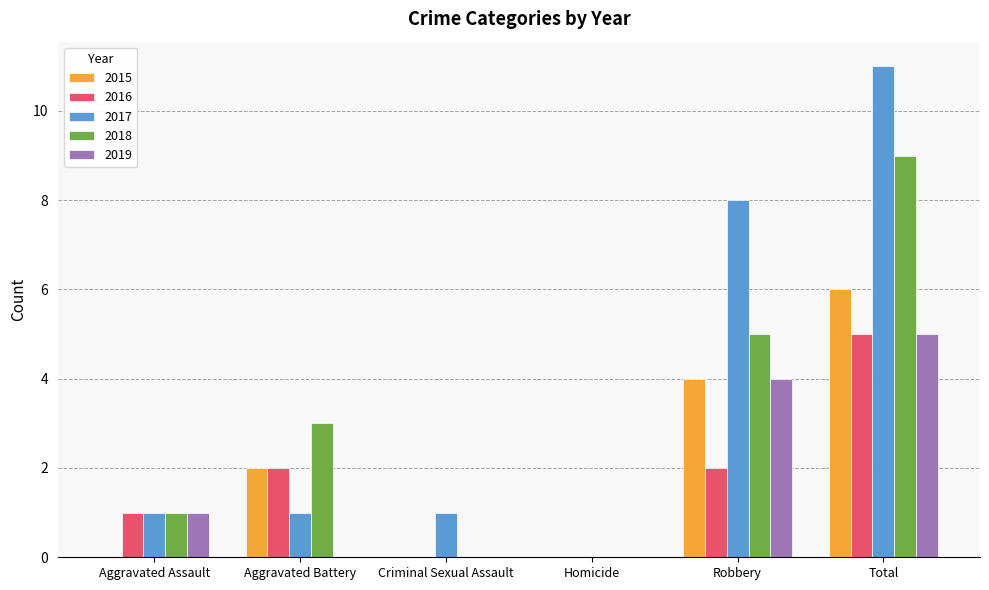

What is the sum of all 2019 values?

10